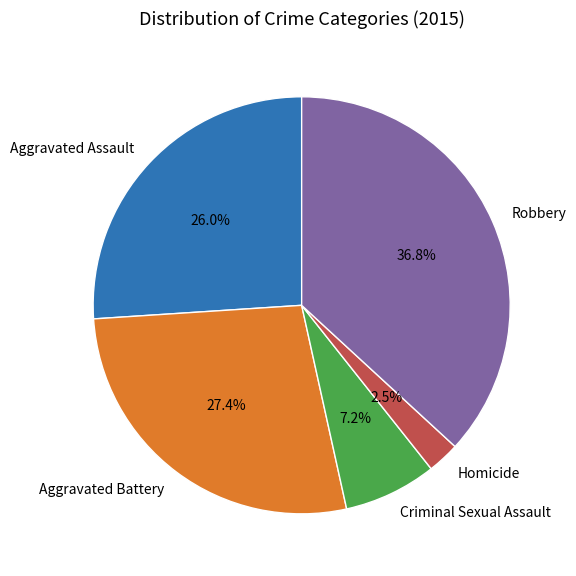

Between Aggravated Battery and Homicide, which is larger?

Aggravated Battery